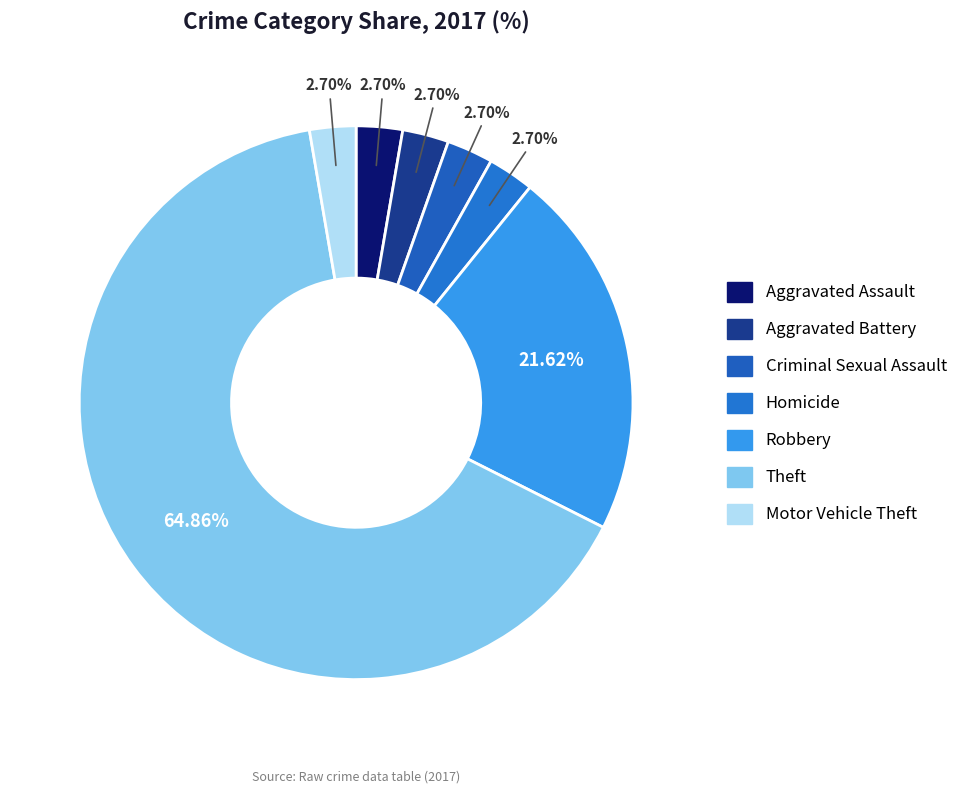

Which category has the smallest portion of the pie?

Aggravated Assault